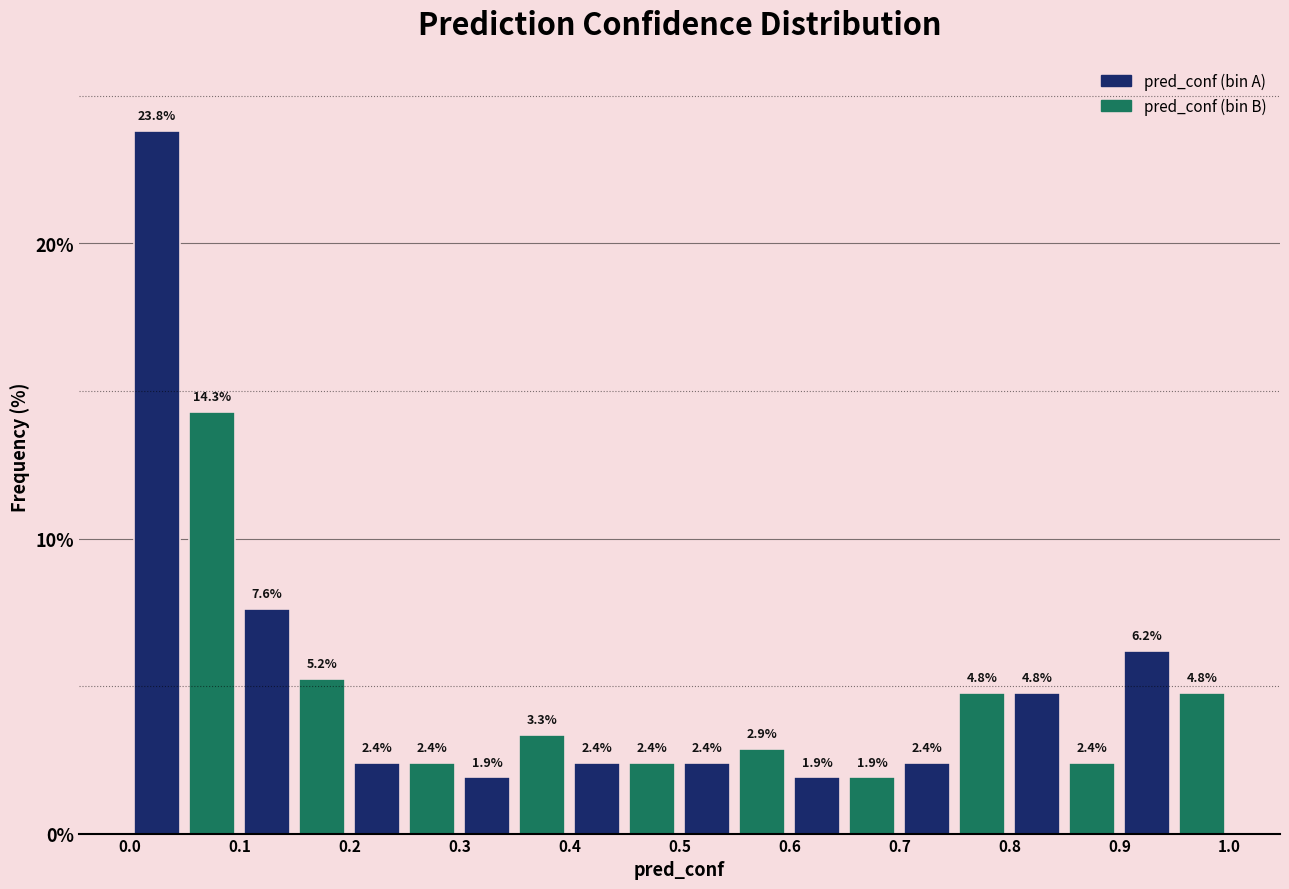

What is the height of the bar covering 0.70 to 0.75 on the x-axis?

2.4